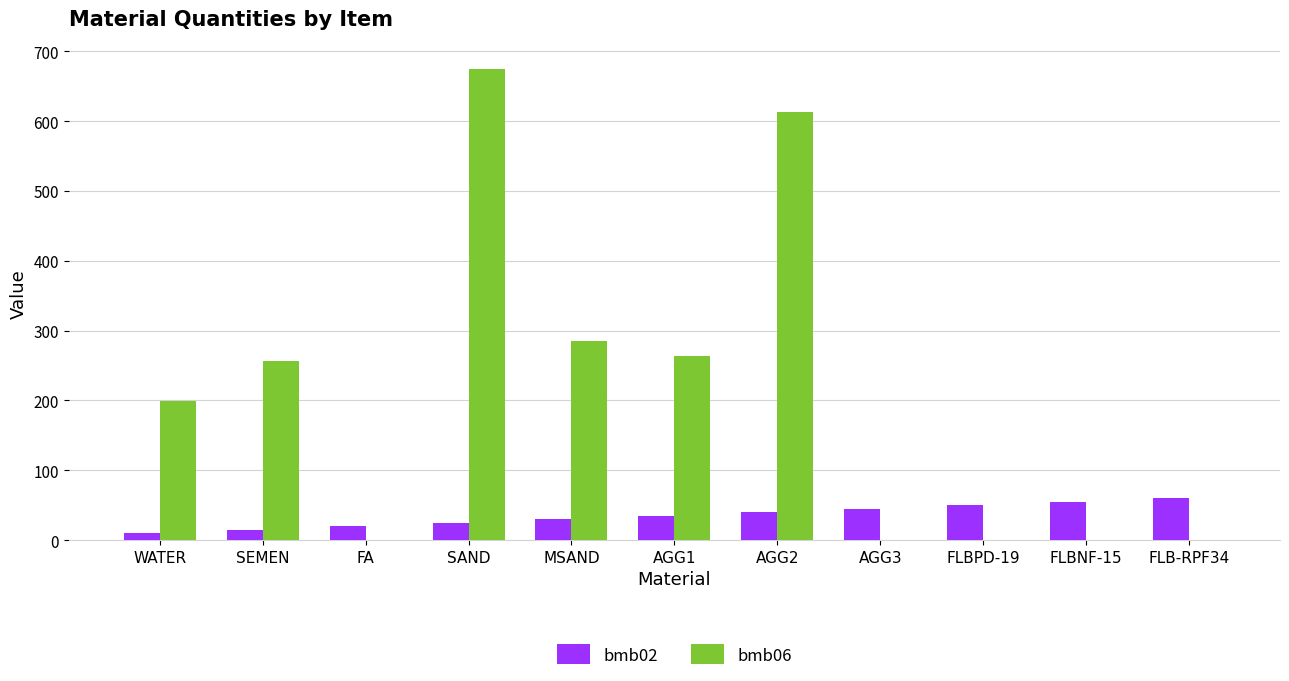

How many distinct data groups are displayed?

2